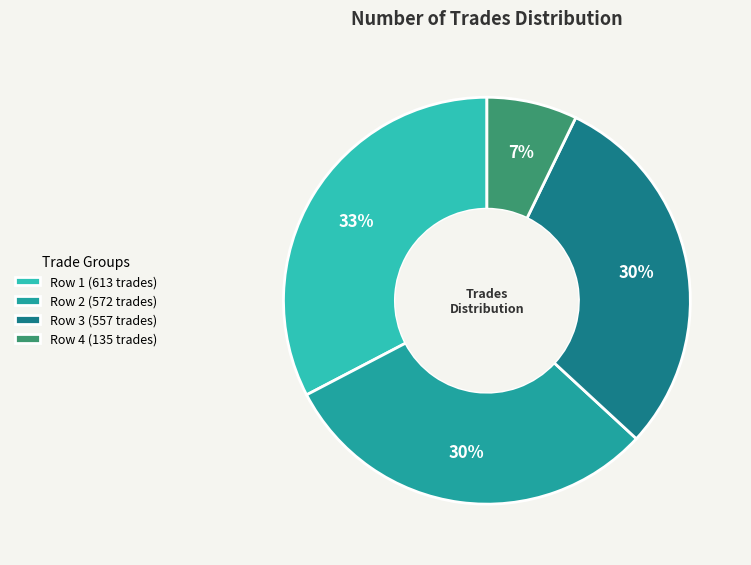

Which slice is the smallest?

Row 4 (135 trades)